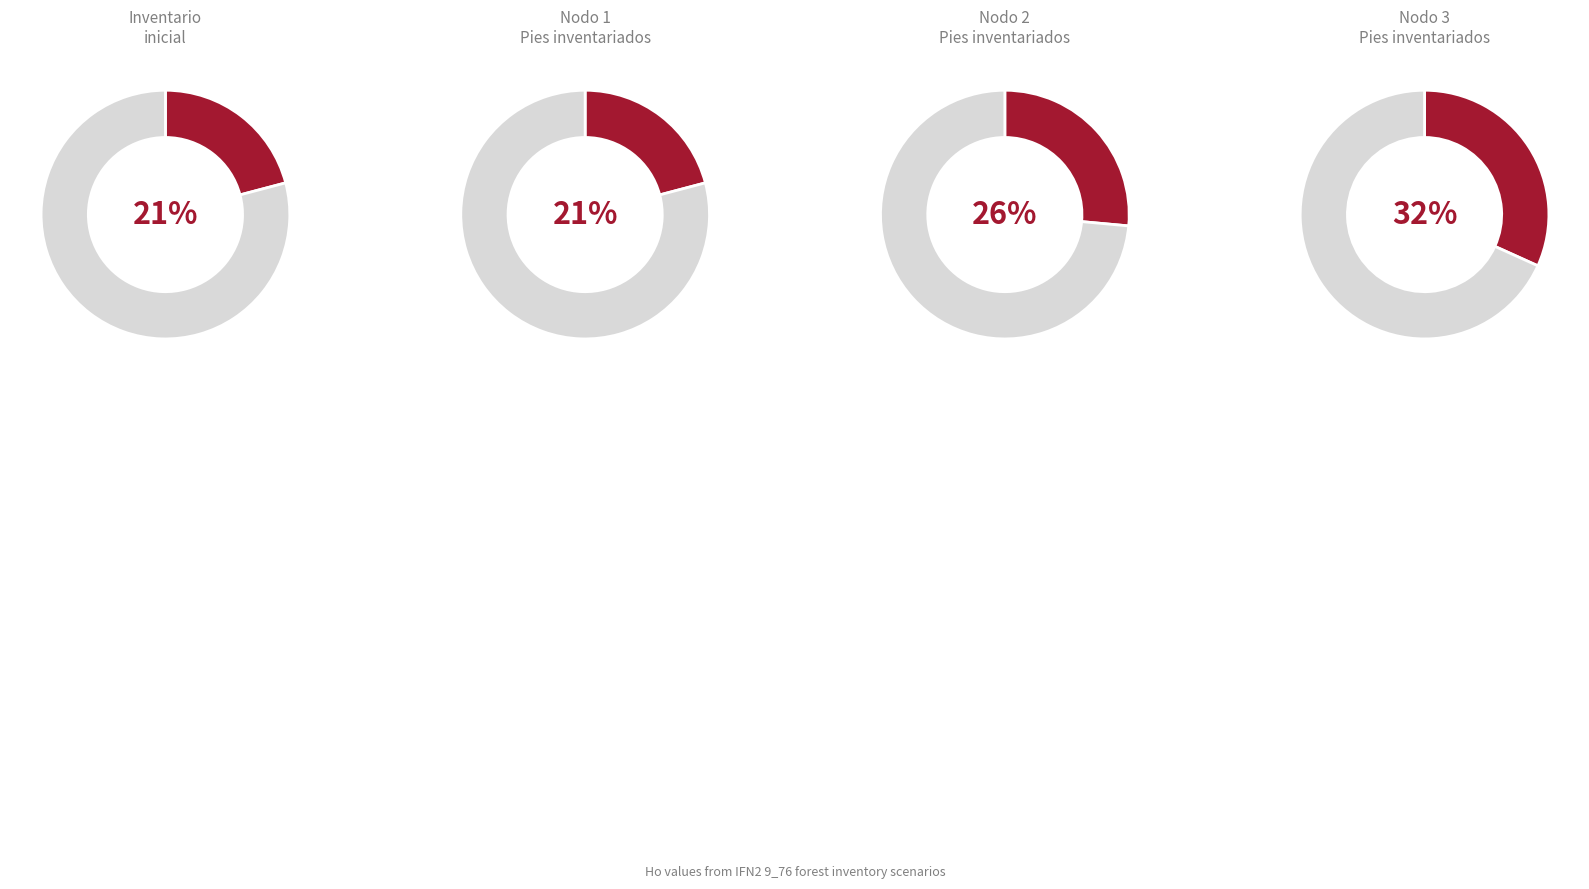

What portion of the pie excludes Nodo 2 - Pies inventariados?

73.5%